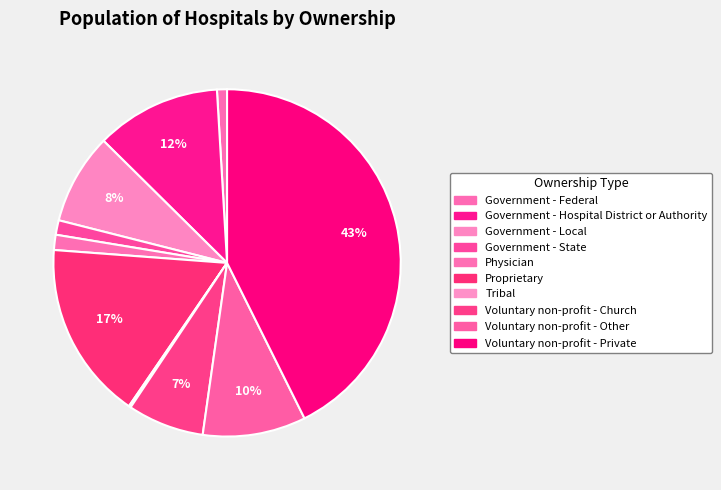

Which slice is the largest?

Voluntary non-profit - Private